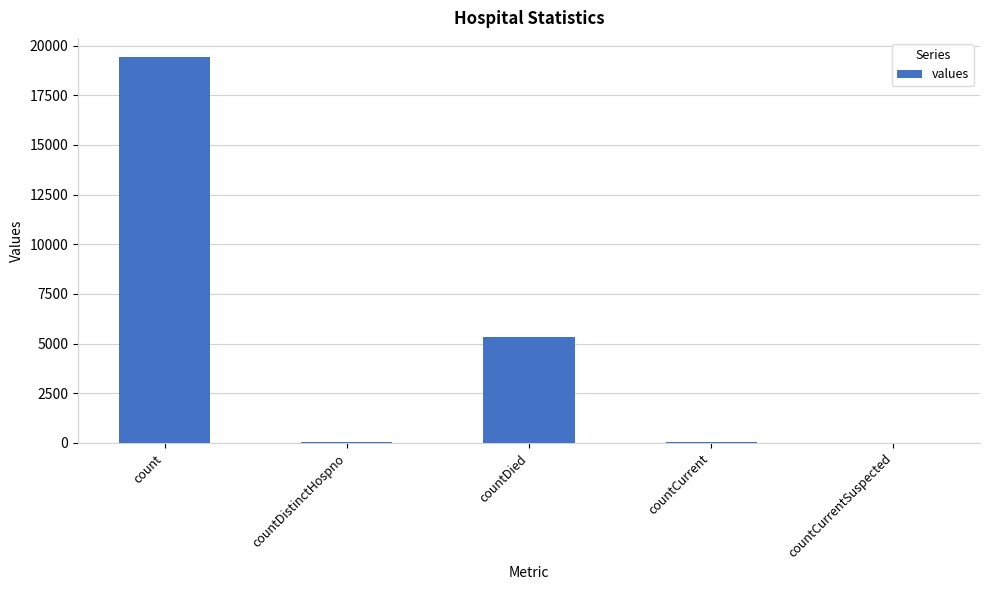

Does the chart contain stacked bars?

No